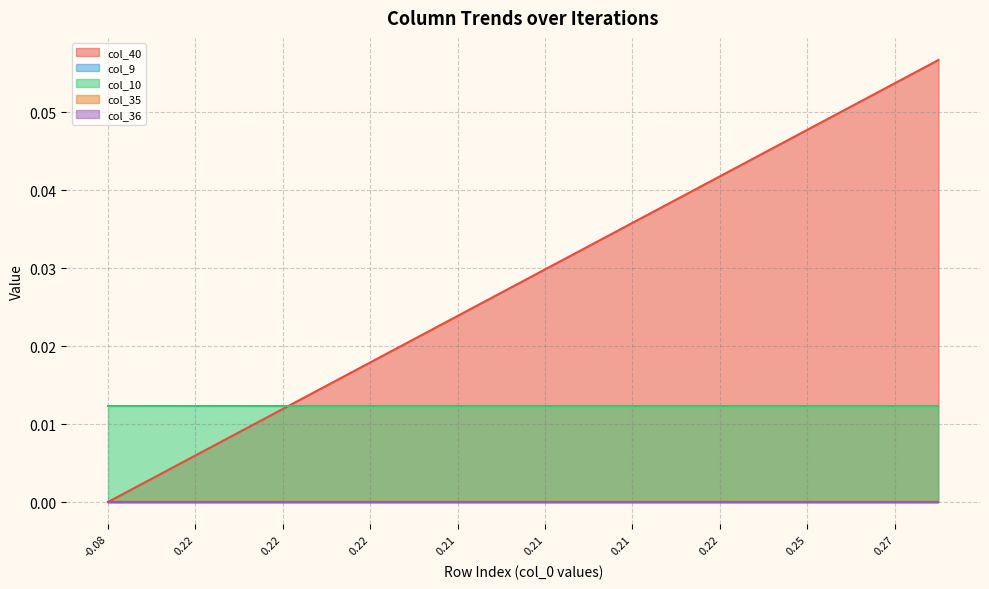

True or false: col_40 and col_35 cross at least once.

False